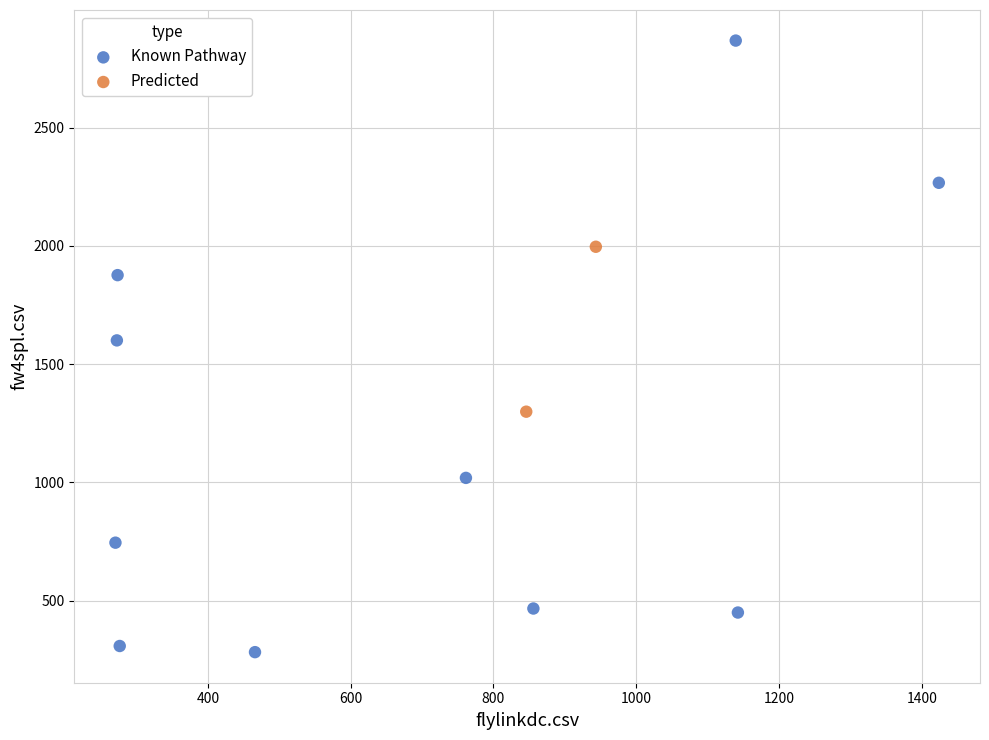

What are all the series names shown in the legend?

Known Pathway, Predicted